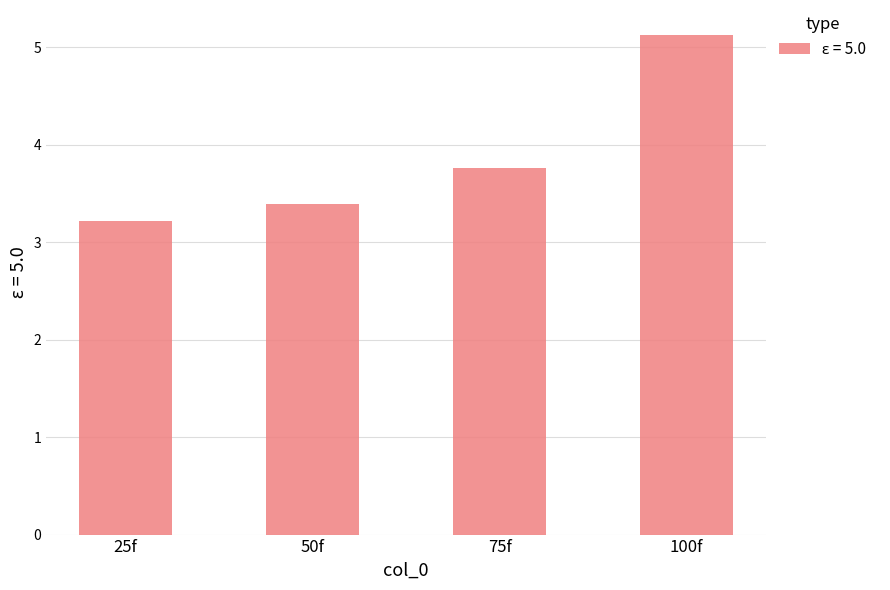

Between 25f and 100f, which is larger?

100f